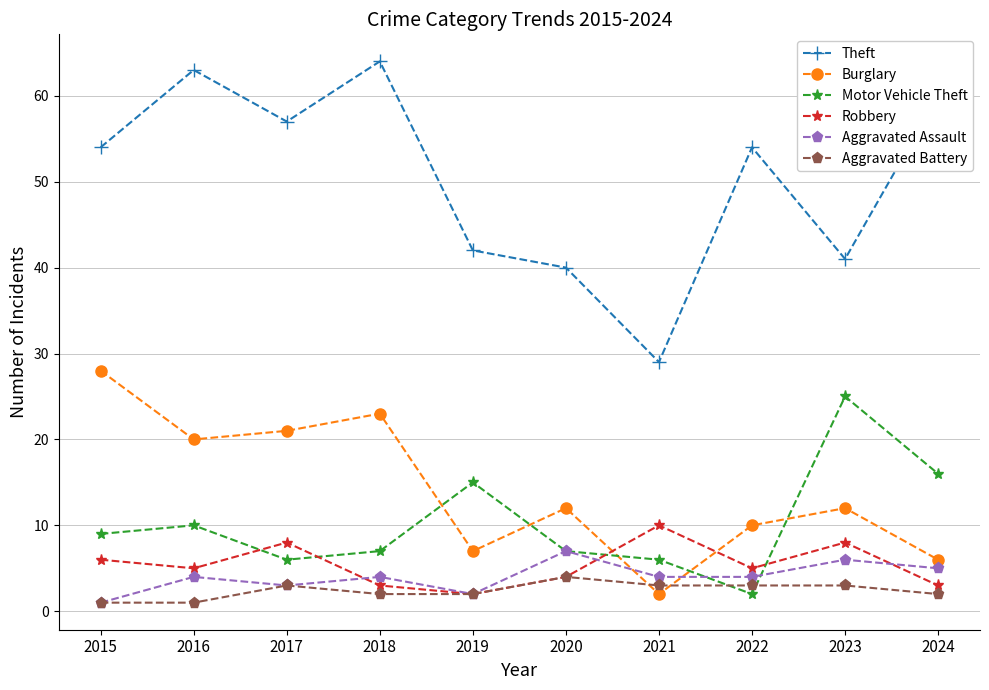

What is the difference between the maximum and minimum values in the Theft series?

35